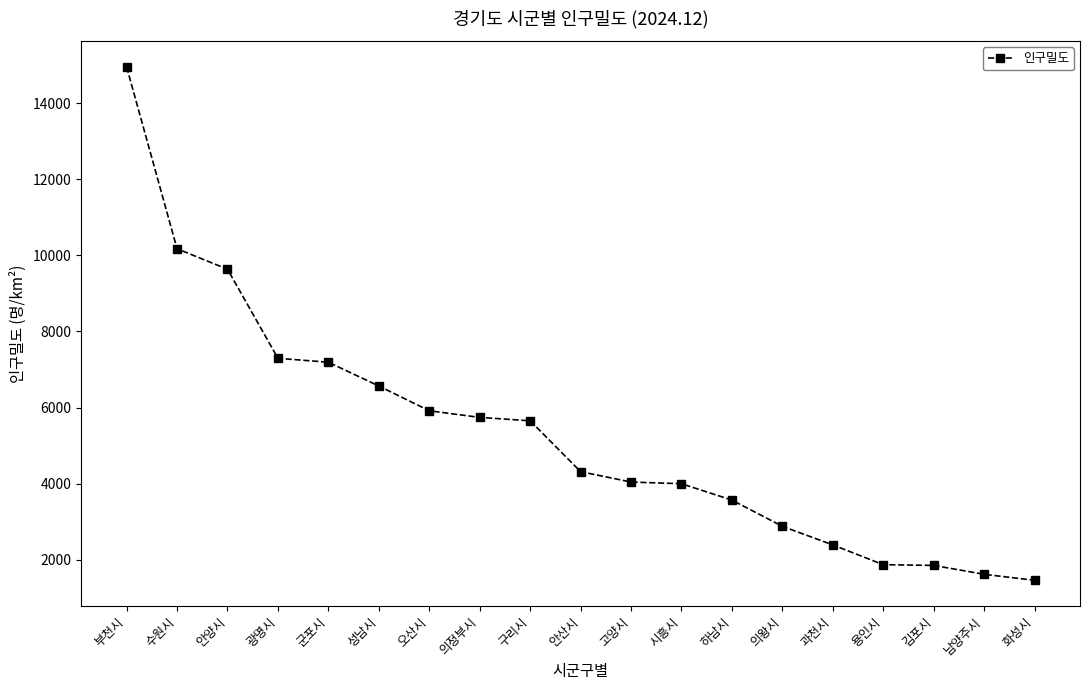

How many series are shown in this chart?

1